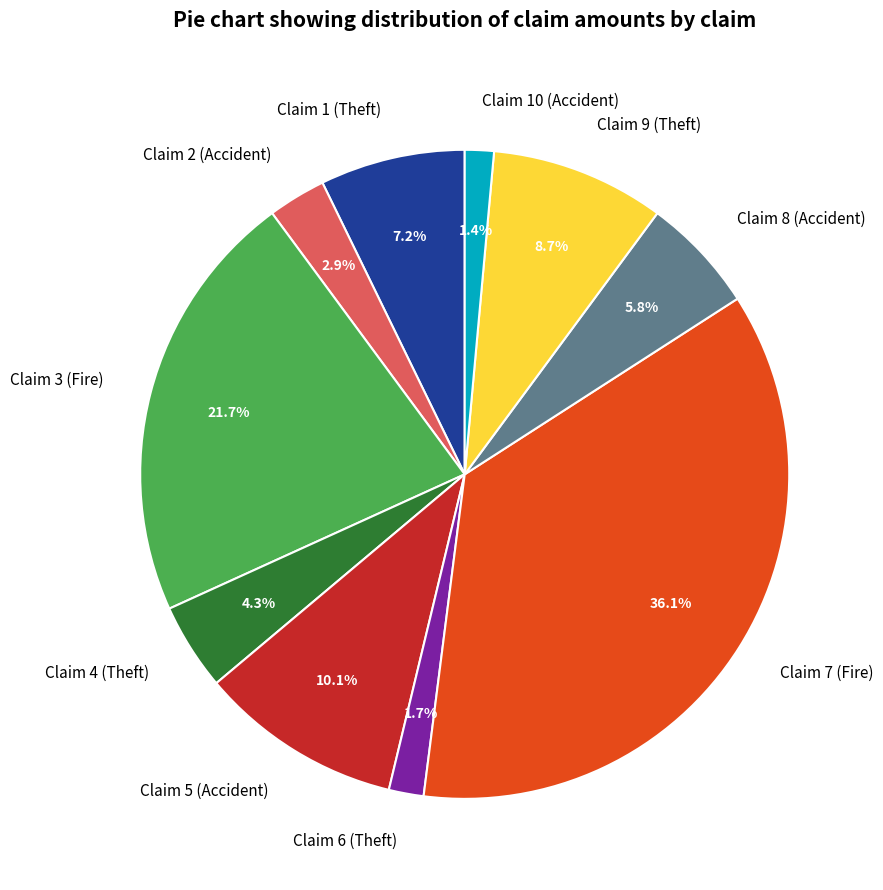

What percentage is the Claim 7 (Fire) slice, to the nearest percent?

36%